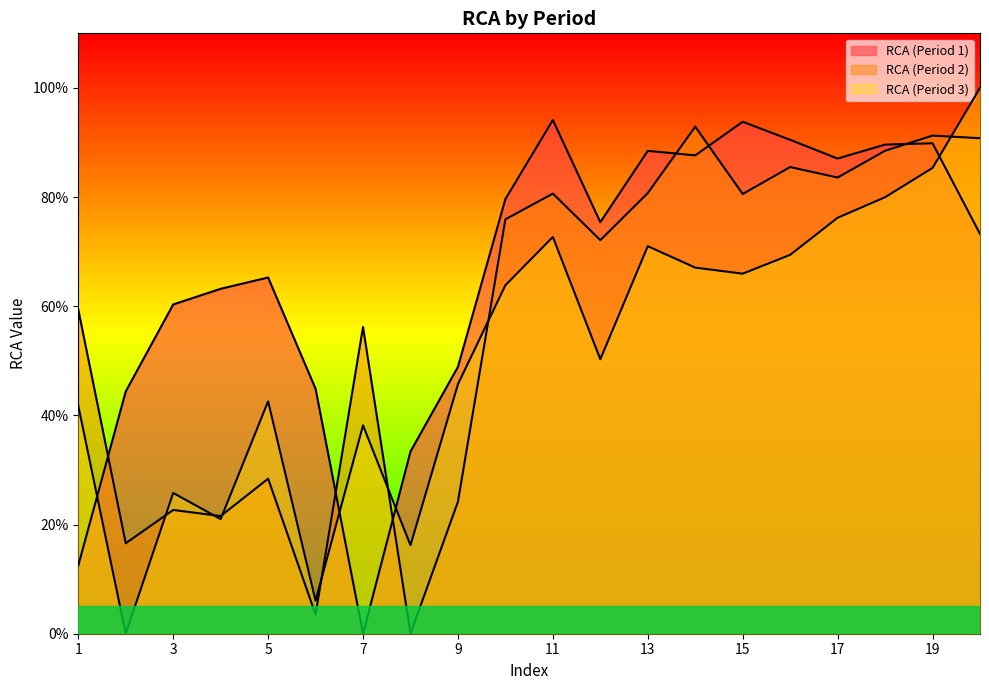

True or false: RCA (Period 1) and RCA (Period 2) cross at least once.

True